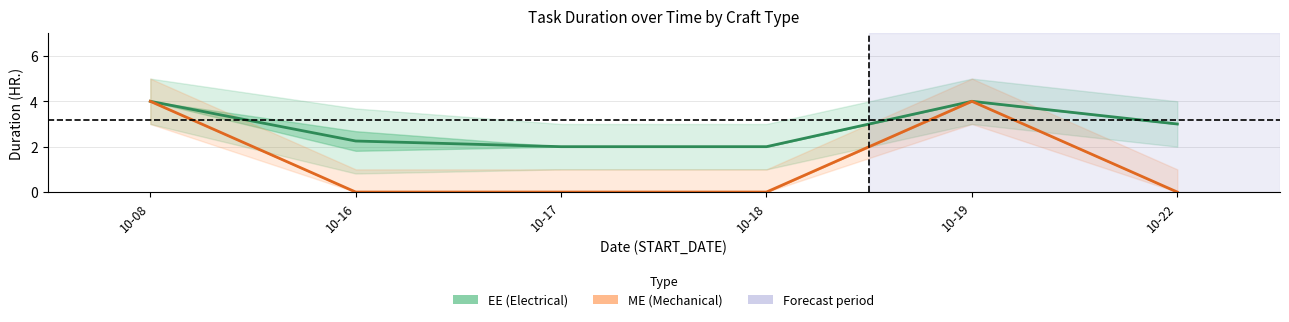

What are all the series names shown in the legend?

EE (Electrical), ME (Mechanical)